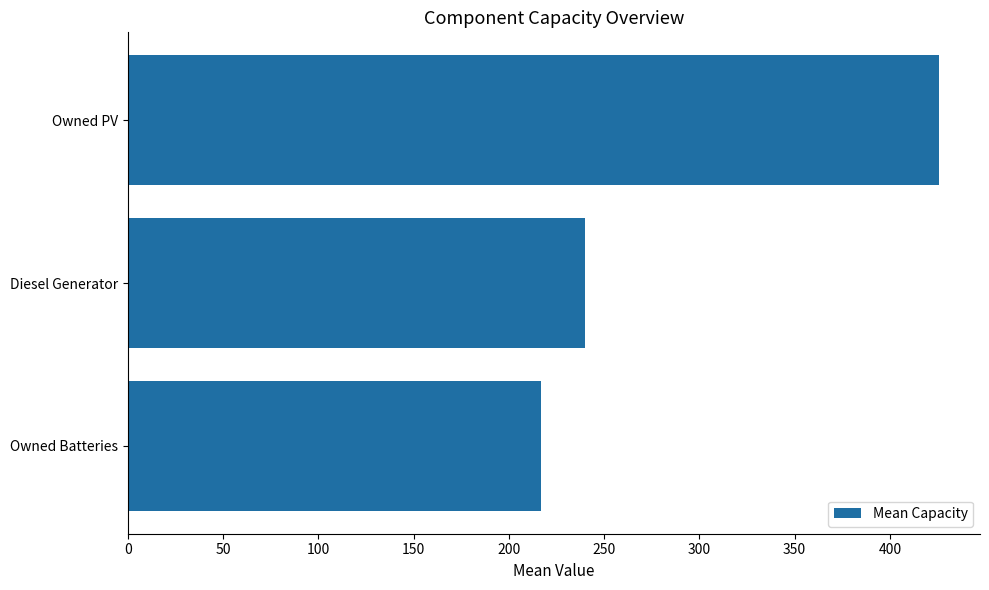

Reading bottom to top, extract all data points from this chart.

217.0	240.2	426.0